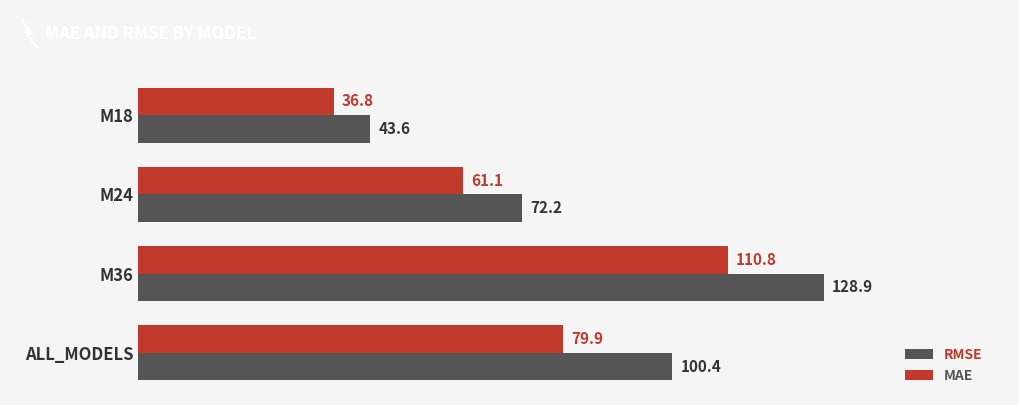

Is it true that MAE equals 115.9 at ALL_MODELS?

False